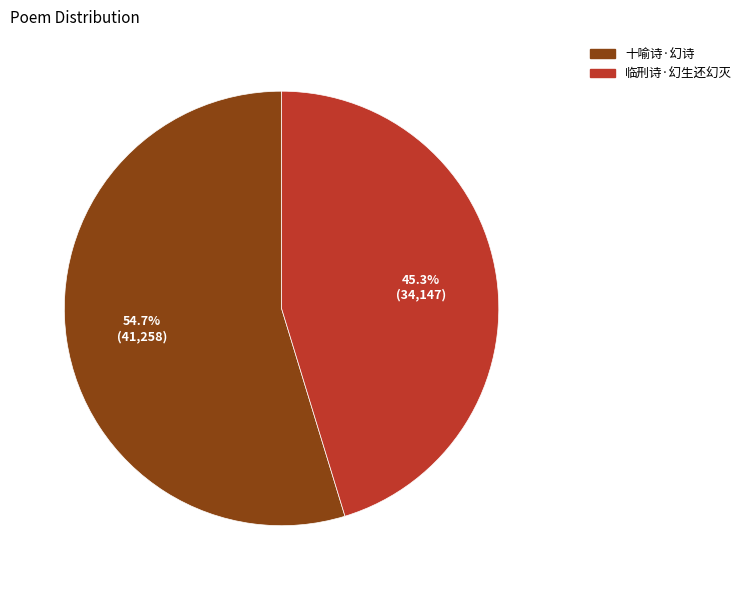

Rank the categories by value from highest to lowest.

十喻诗·幻诗, 临刑诗·幻生还幻灭